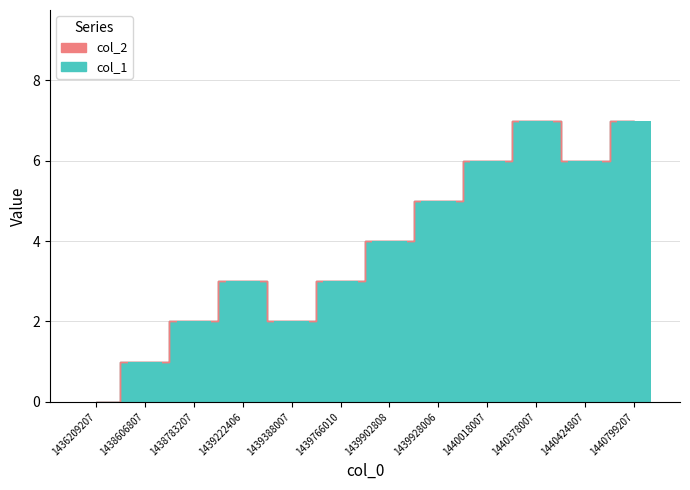

Which series has the widest spread of values?

col_1